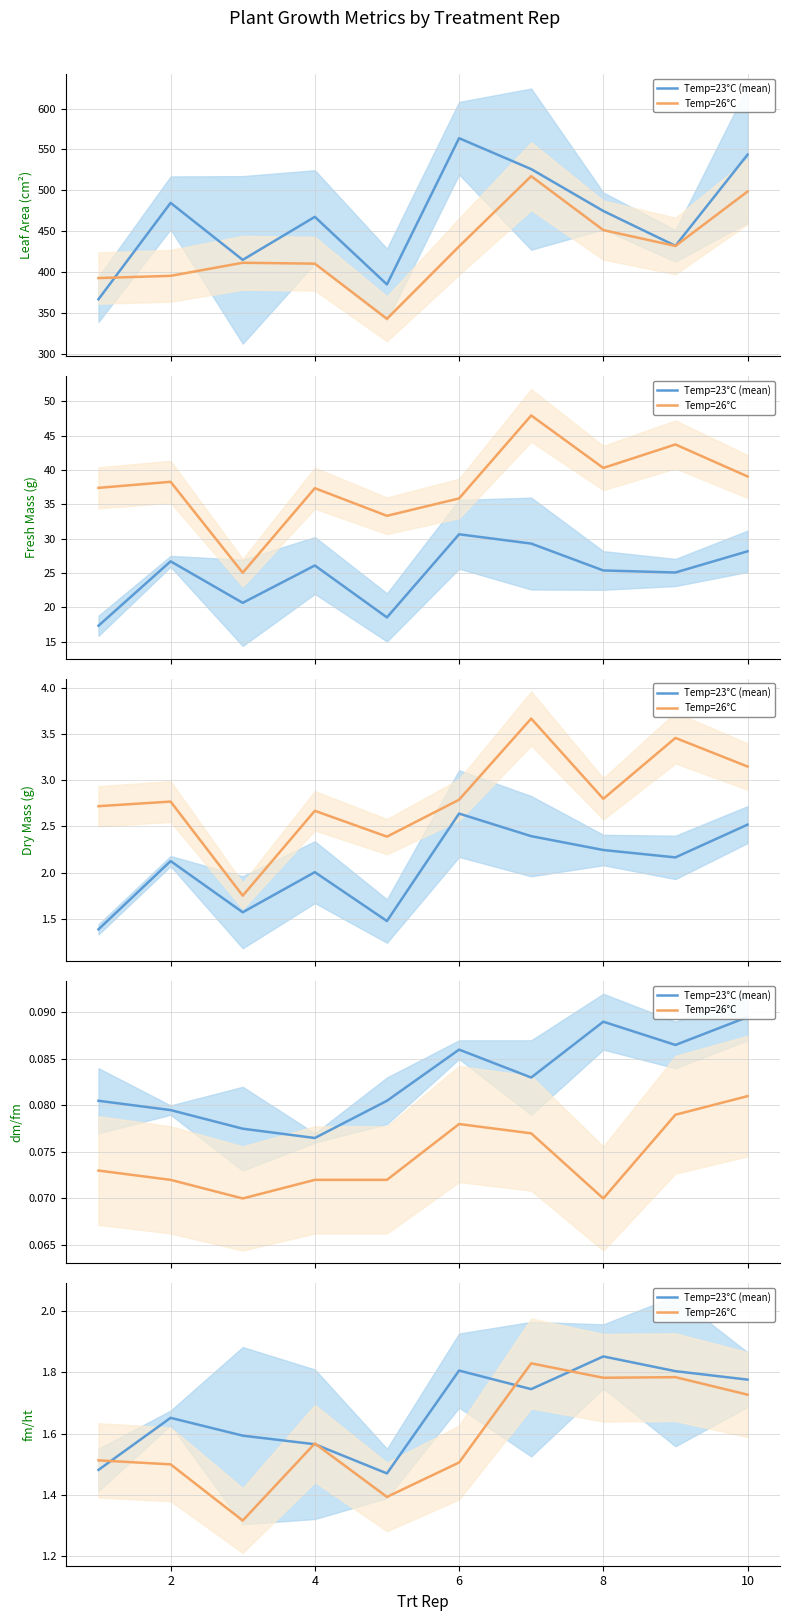

Is this an area chart (filled region under the line)?

No